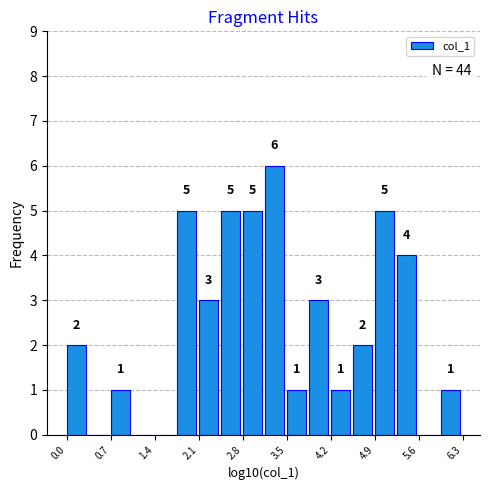

Read against the x-axis, roughly where is the centre of the tallest bar?

3.3